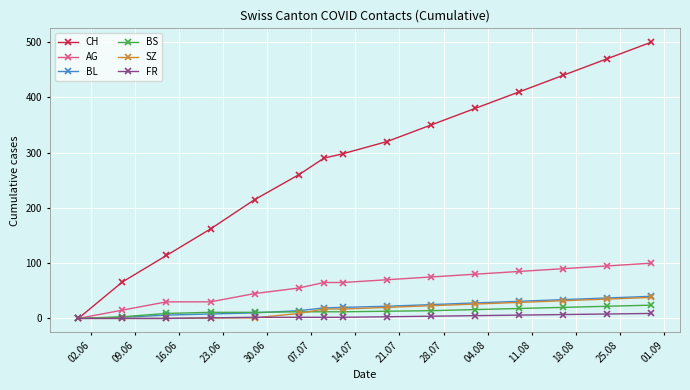

Which series has the widest spread of values?

CH